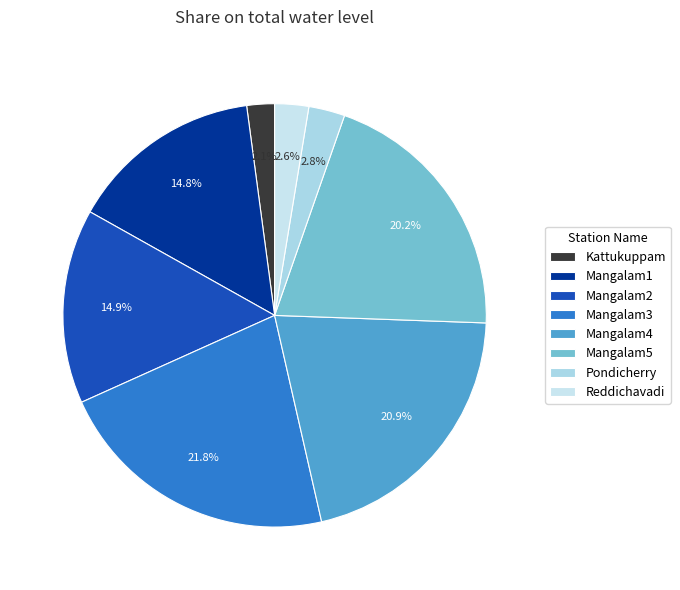

How many slices are in this pie chart?

8